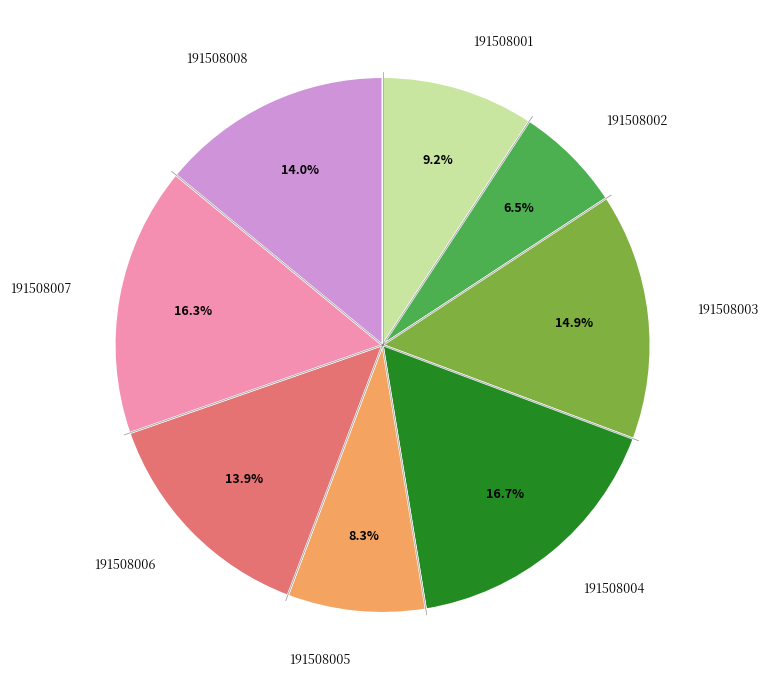

Approximately how many times larger is the value at 191508002 compared to 191508007?

0.4